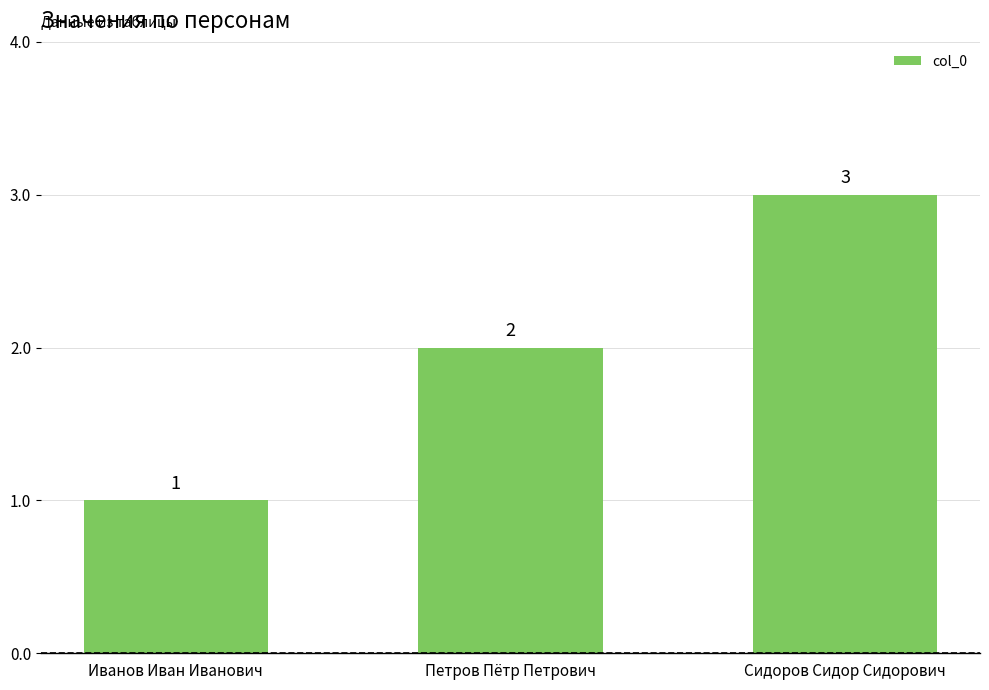

Where is the data nearest to the value 2?

Петров Пётр Петрович